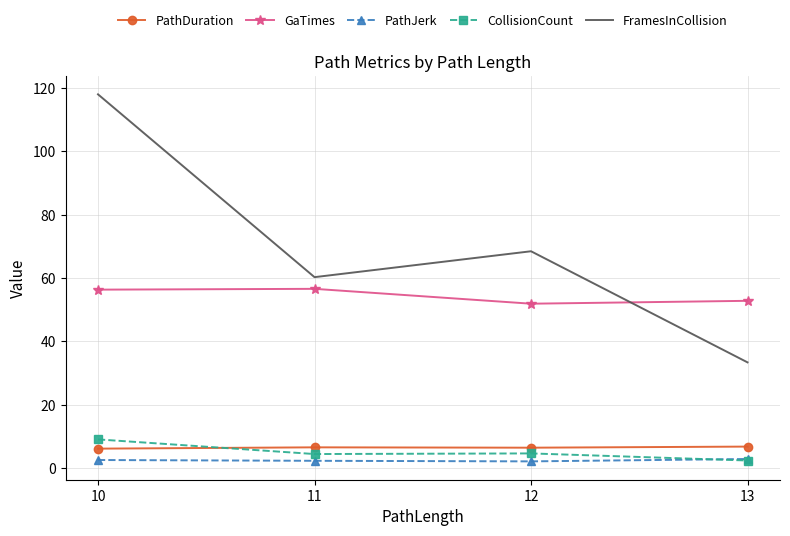

The PathJerk series shows 2.8 at 13. True or false?

True